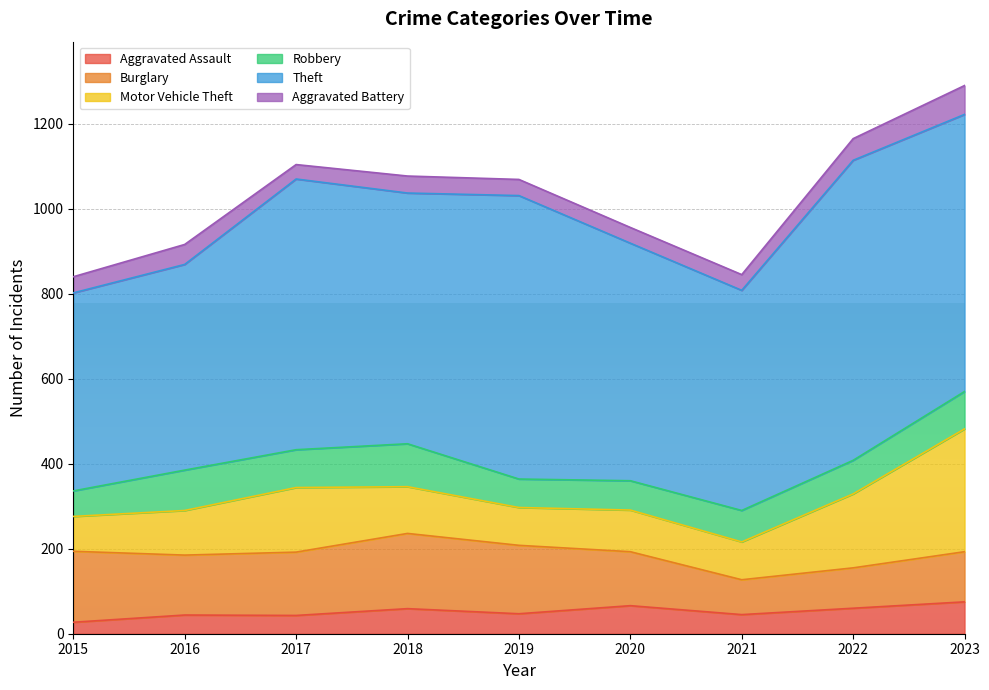

What is the sum of the Theft values at 2021 and 2022?

1224